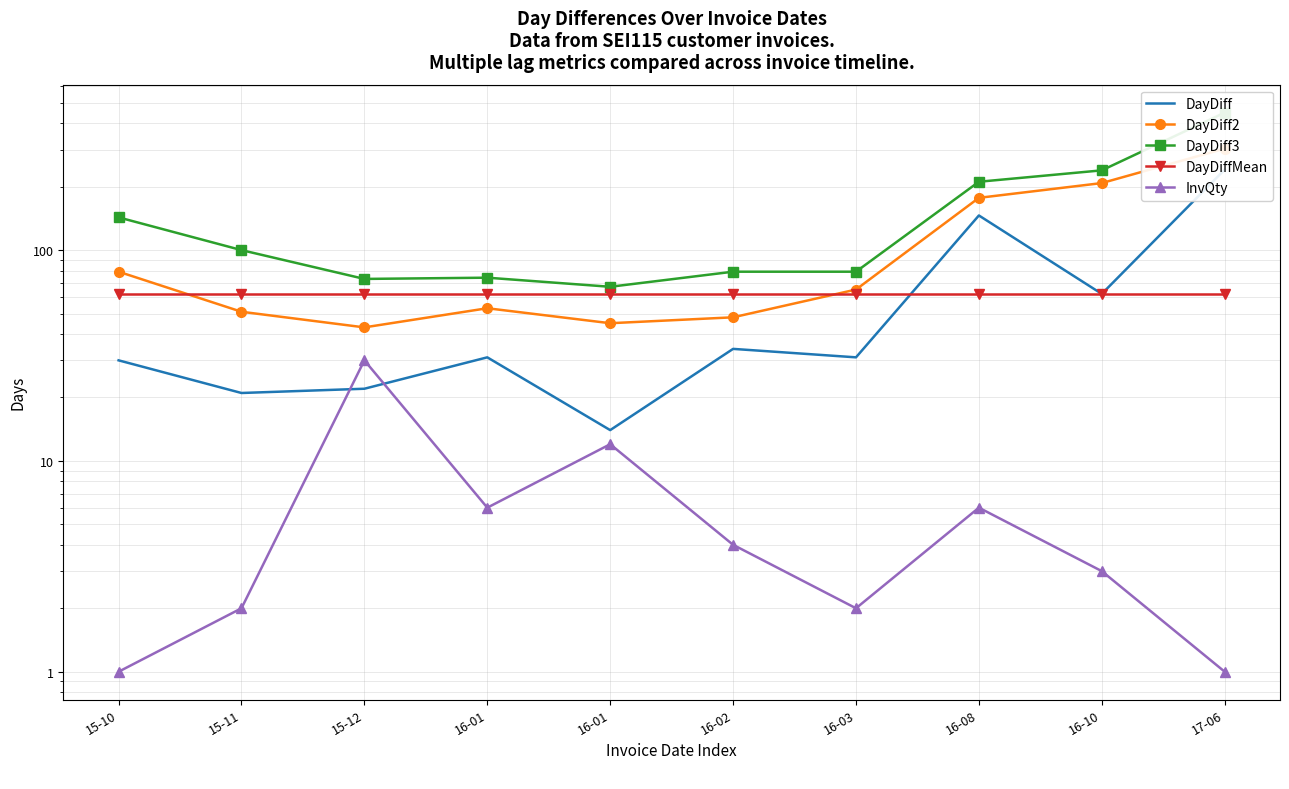

True or false: DayDiff has a value of 44.1 at 16-01.

False